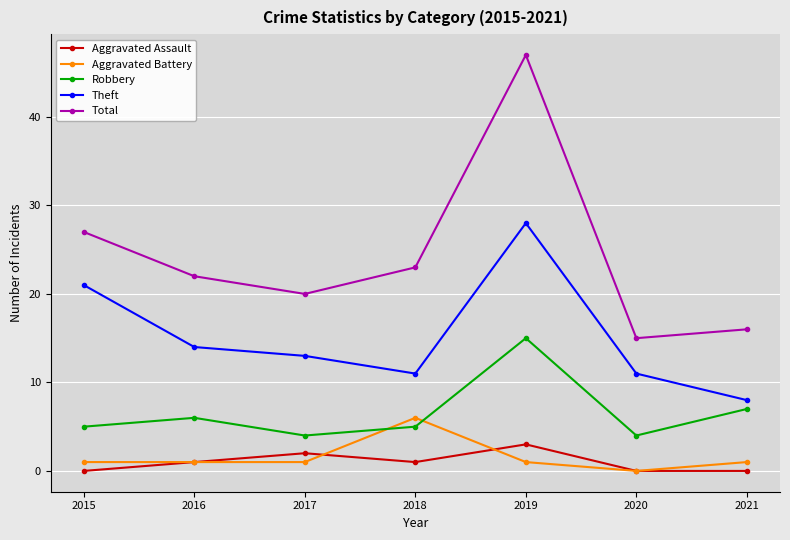

What is the value of the Robbery point at the 5th from the left?

15